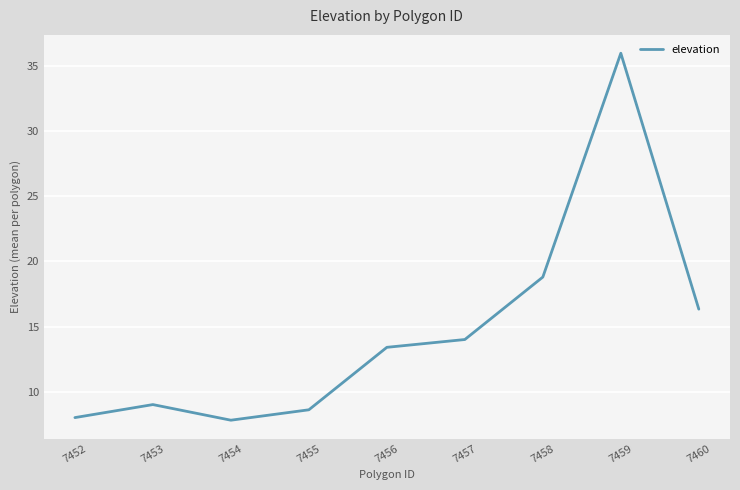

At which category does the data reach its first local valley?

7454